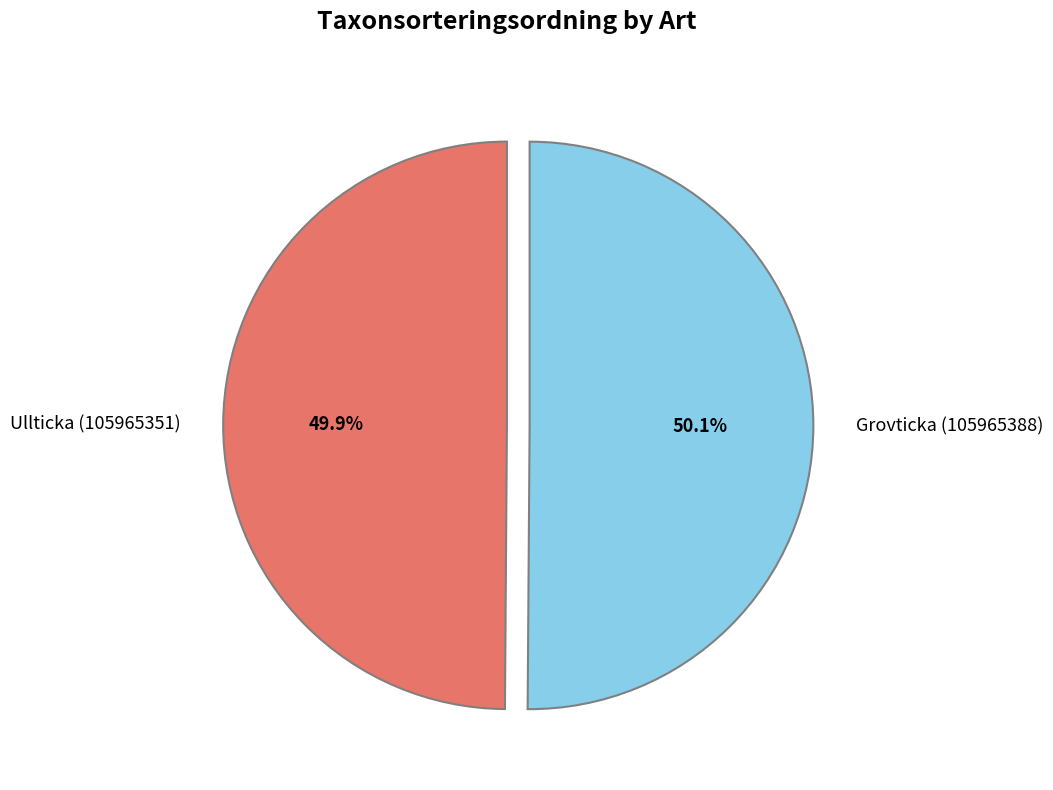

Is there any slice that represents more than half of the pie?

Yes